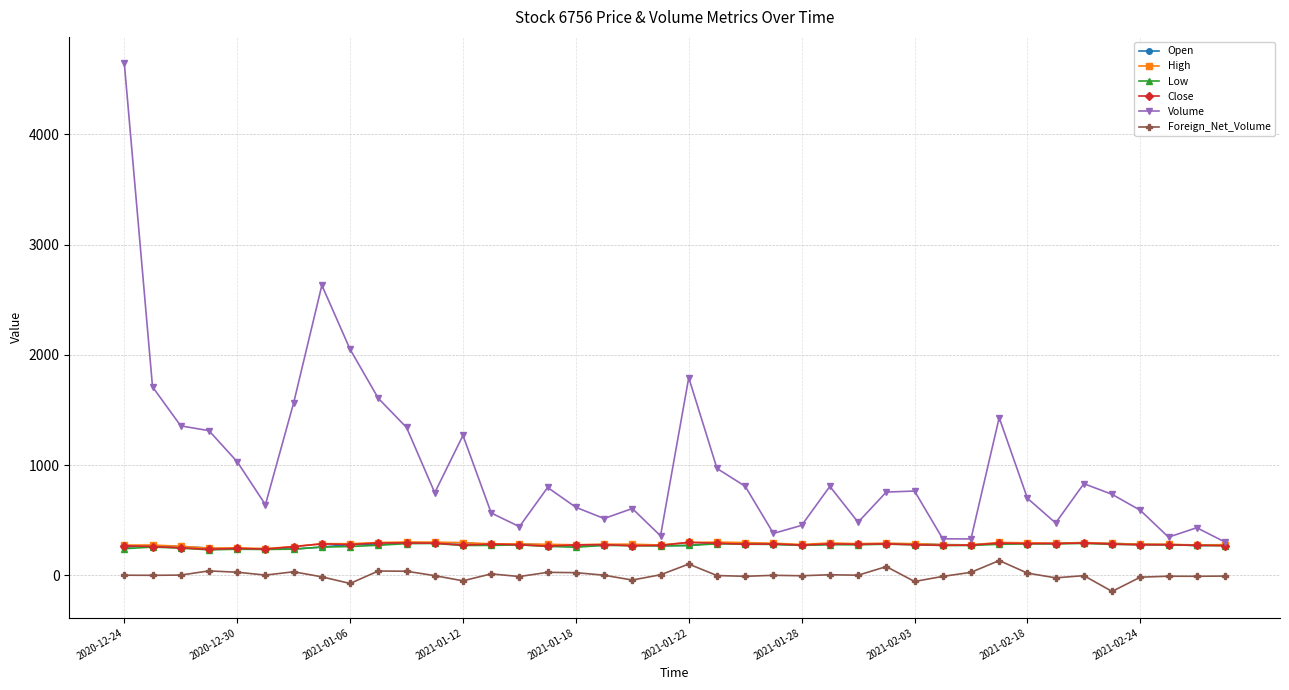

At how many categories does at least one series exceed 1008?

13